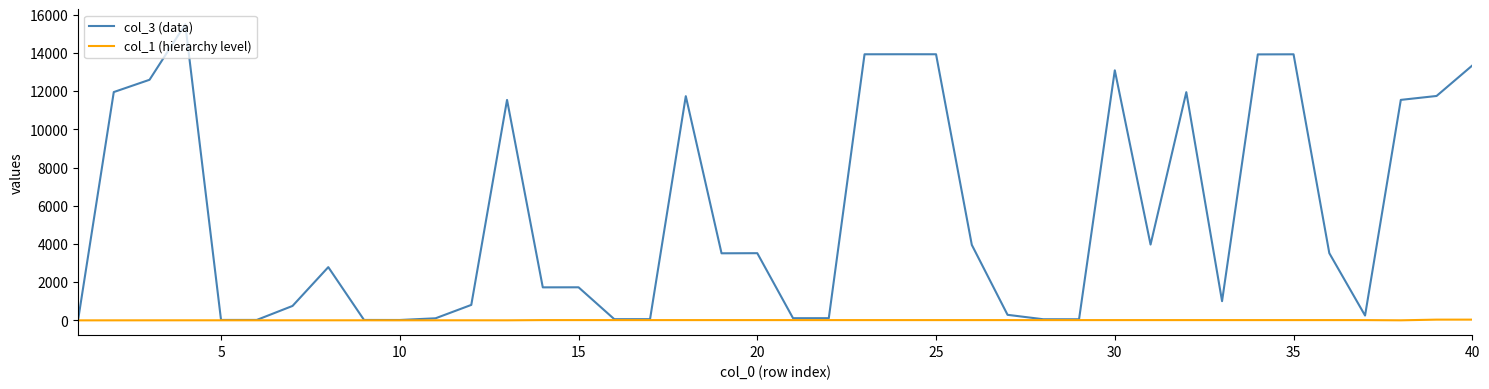

Which series has the widest spread of values?

col_3 (data)